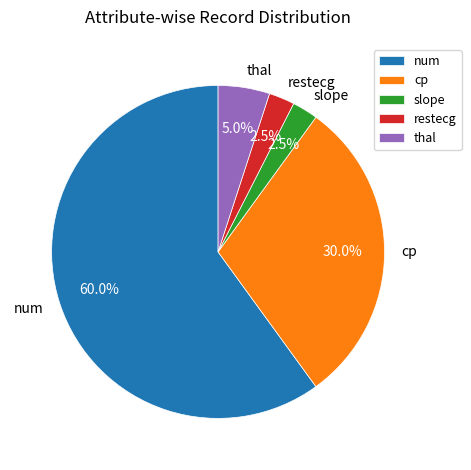

How many slices are in this pie chart?

5